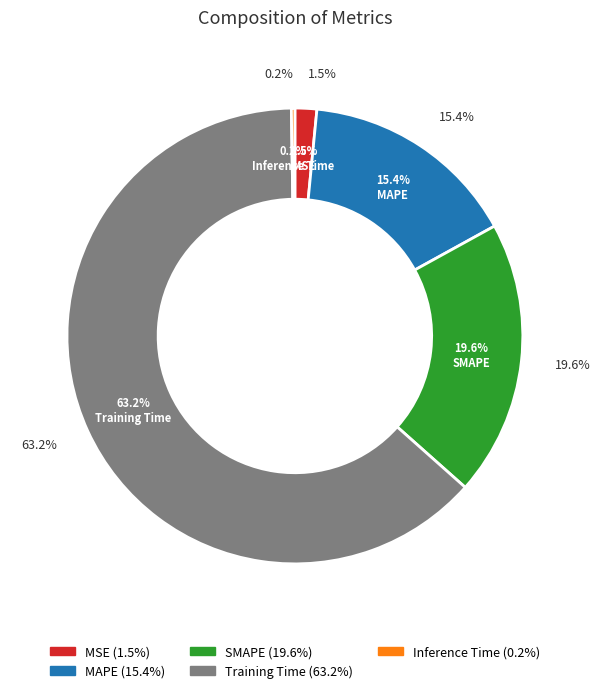

How many slices are in this pie chart?

5